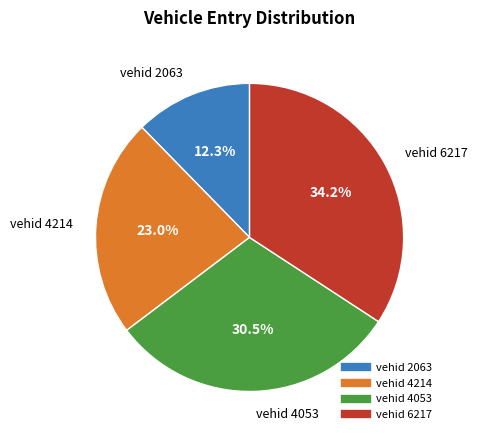

How many slices are in this pie chart?

4